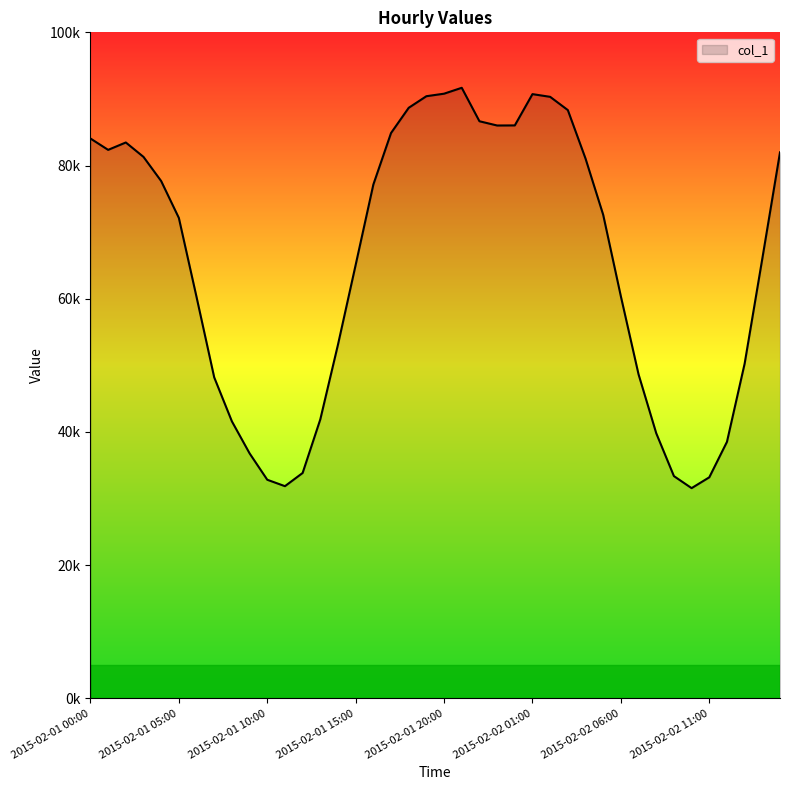

Where does the data first go above 72603?

2015-02-01 00:00